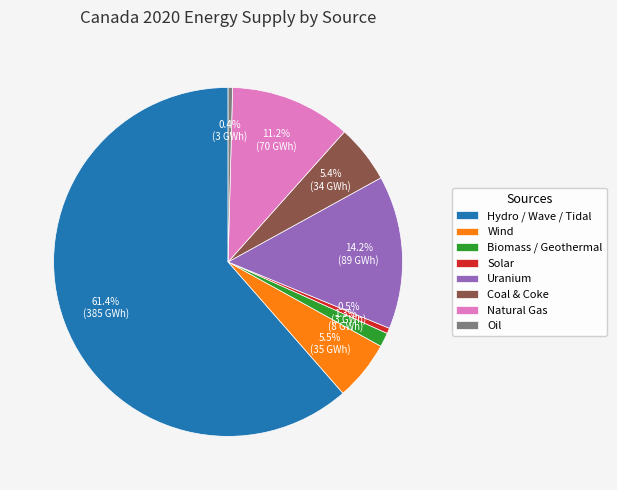

Which has a higher value, Uranium or Wind?

Uranium